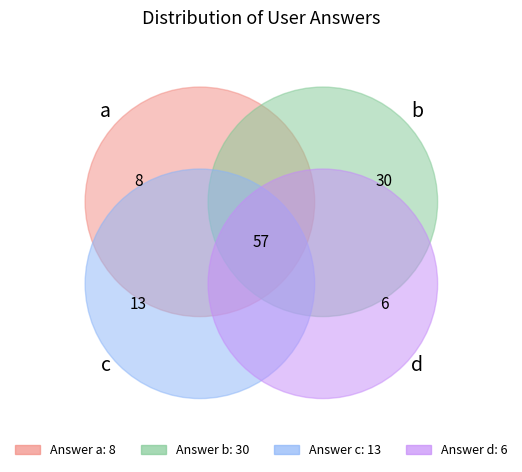

What is the majority slice?

b